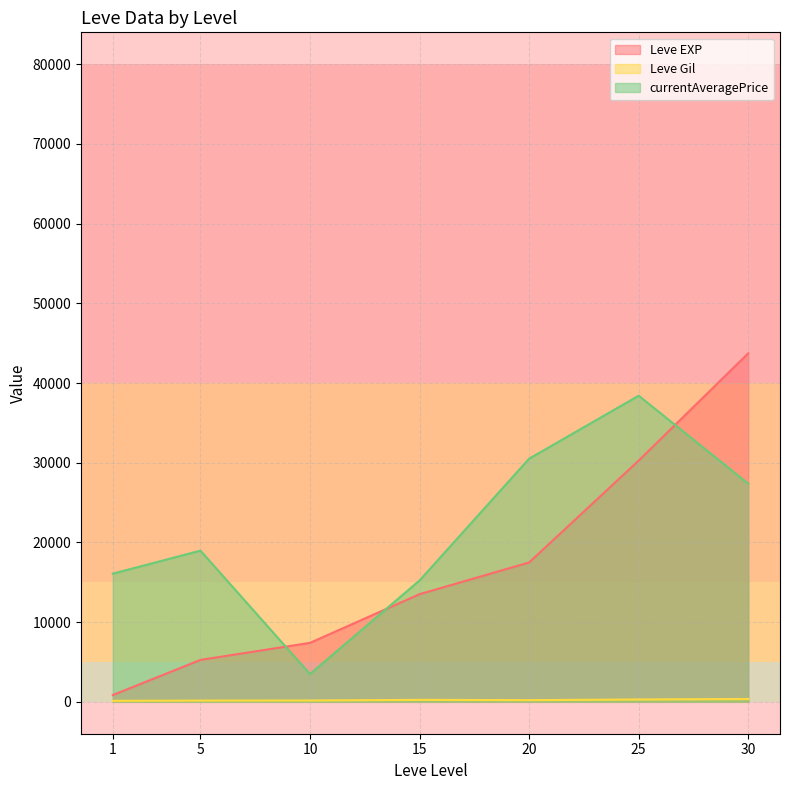

List the series in order of their overall mean, highest first.

currentAveragePrice, Leve EXP, Leve Gil